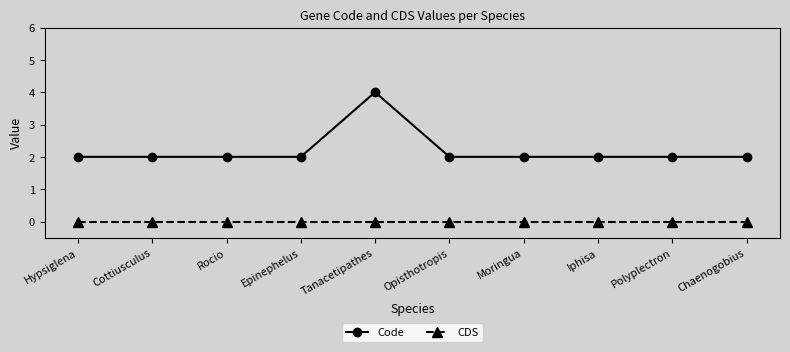

In Code, how many points are higher than both neighbors (excluding endpoints)?

1